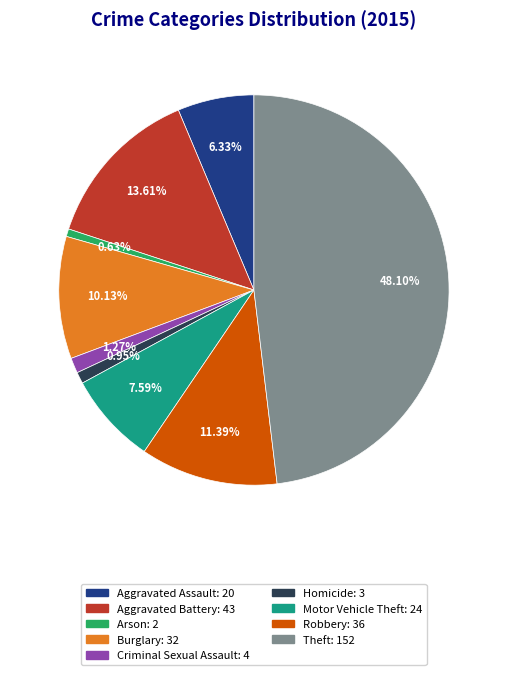

Combined, do Arson and Aggravated Assault account for over 50%?

No